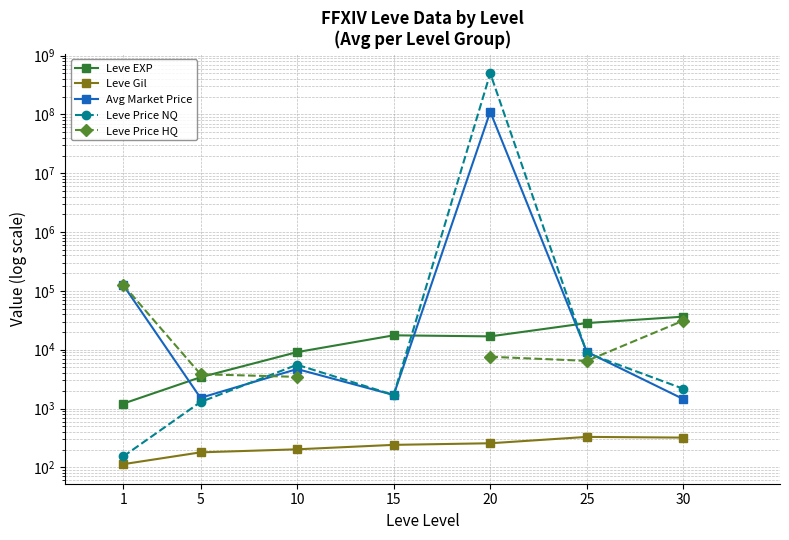

At how many categories does at least one series exceed 157645356?

1